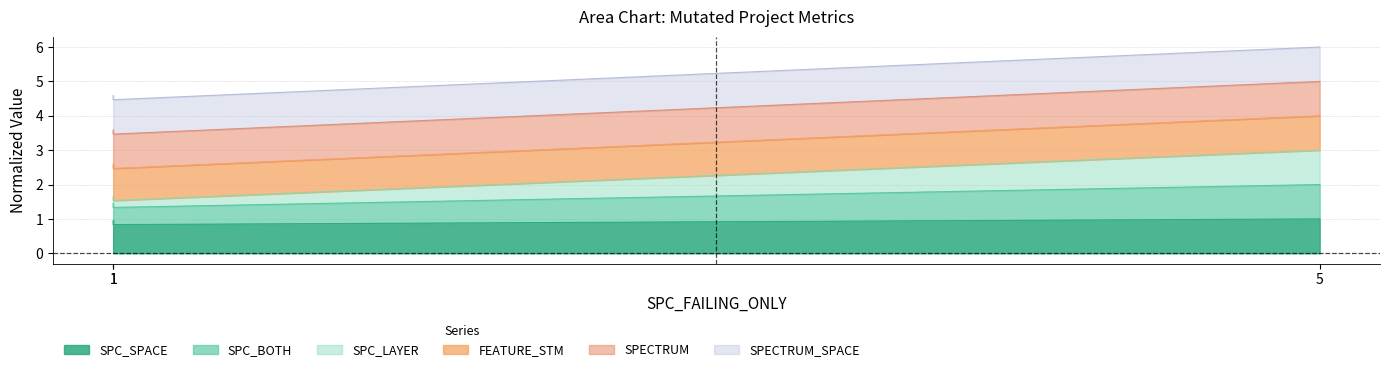

At which label is FEATURE_STM closest to 3?

1